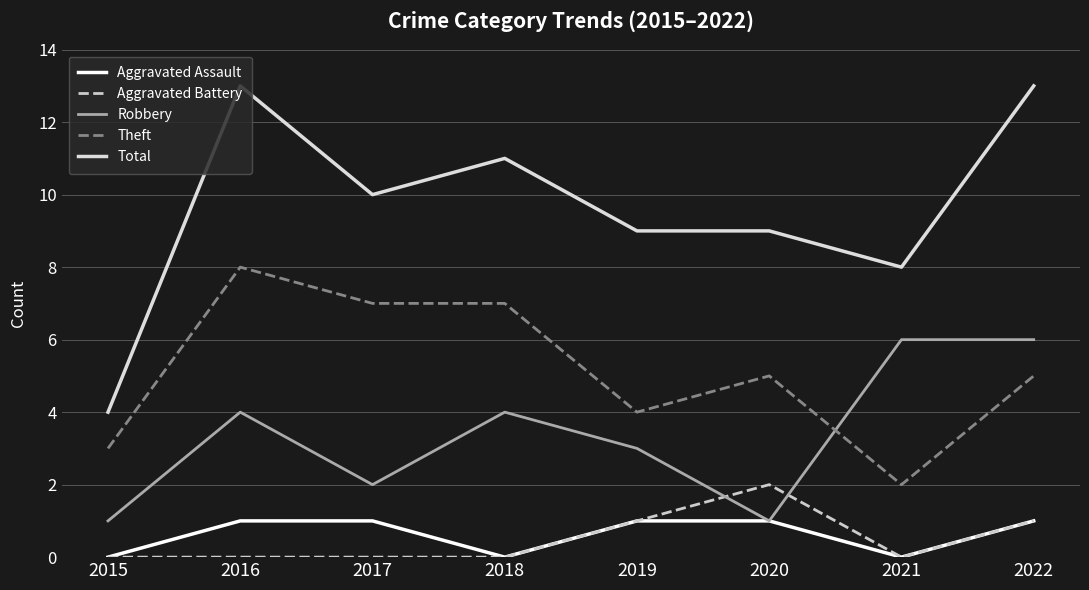

True or false: Aggravated Battery has a value of 1 at 2015.

False